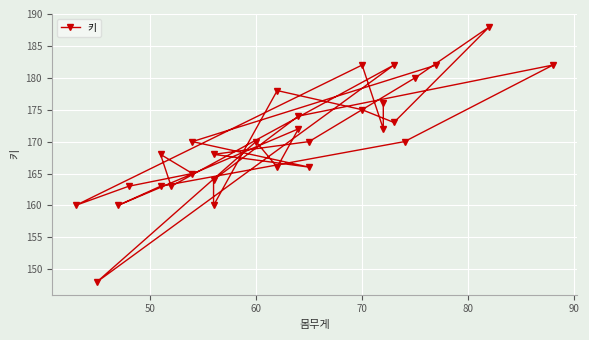

Reading left to right, list all the values displayed in this chart.

176	172	182	160	163	165	168	163	182	148	170	166	172	160	163	170	182	174	164	160	178	175	173	188	180	170	168	166	170	182